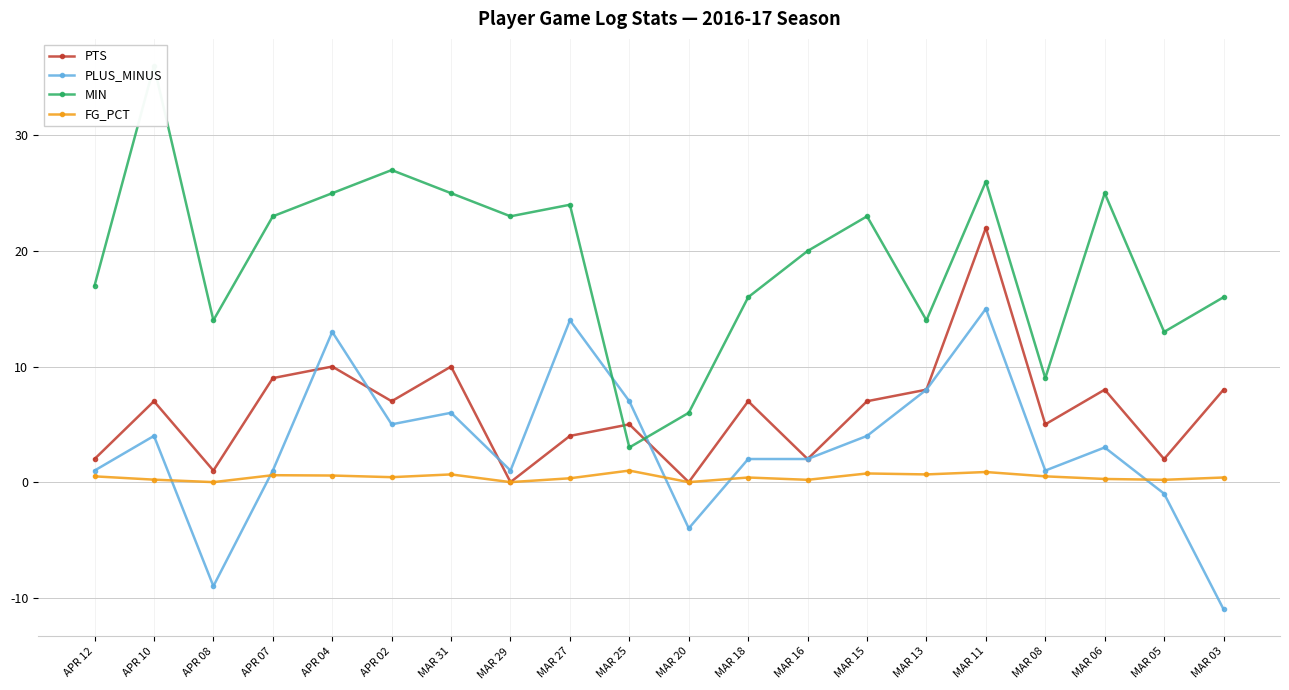

Does the chart have visible grid lines?

Yes